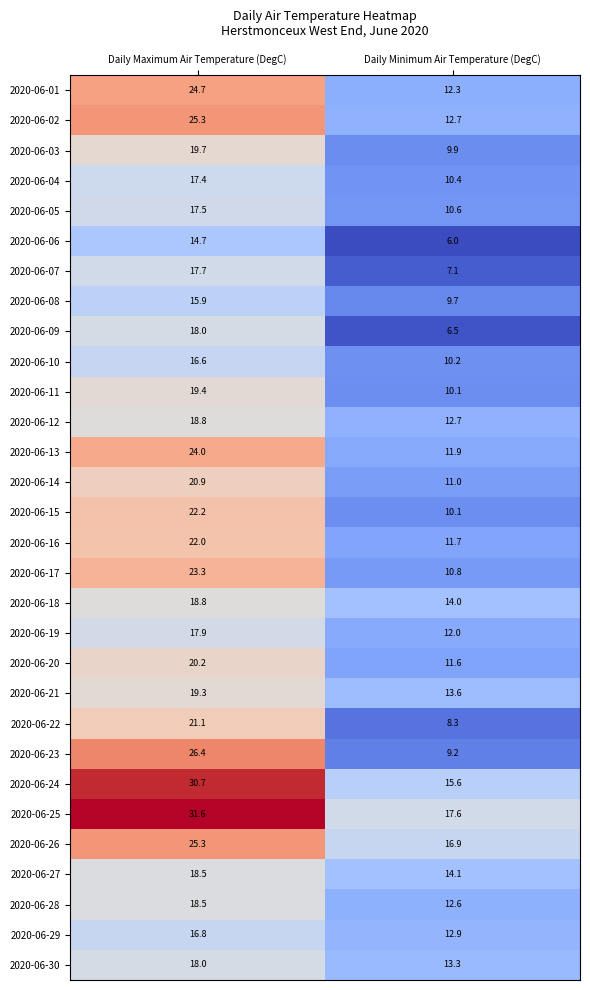

At which label does 2020-06-18 first exceed 18?

Daily Maximum Air Temperature (DegC)